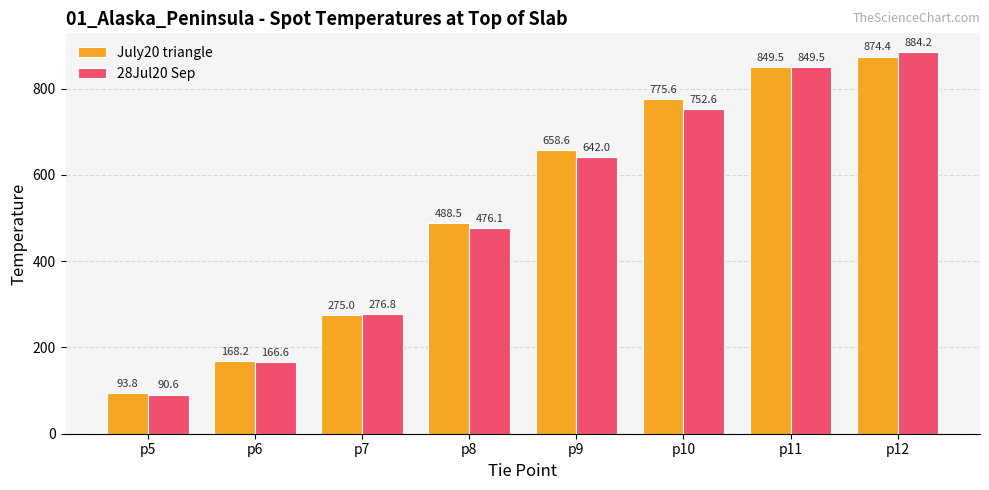

What is the difference between the highest and lowest values at p8?

12.4